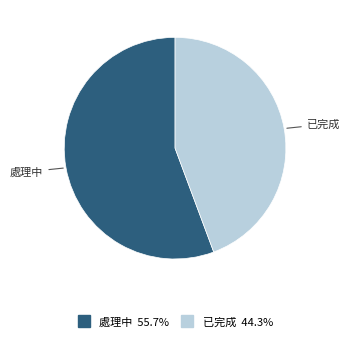

How many slices are in this pie chart?

2